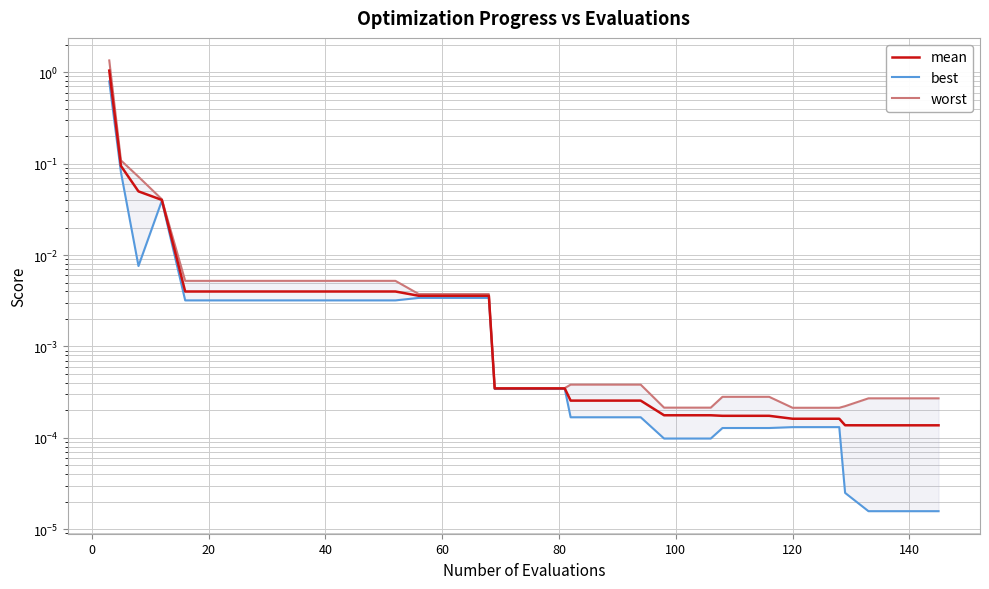

Does the chart display data point markers on the line(s)?

No